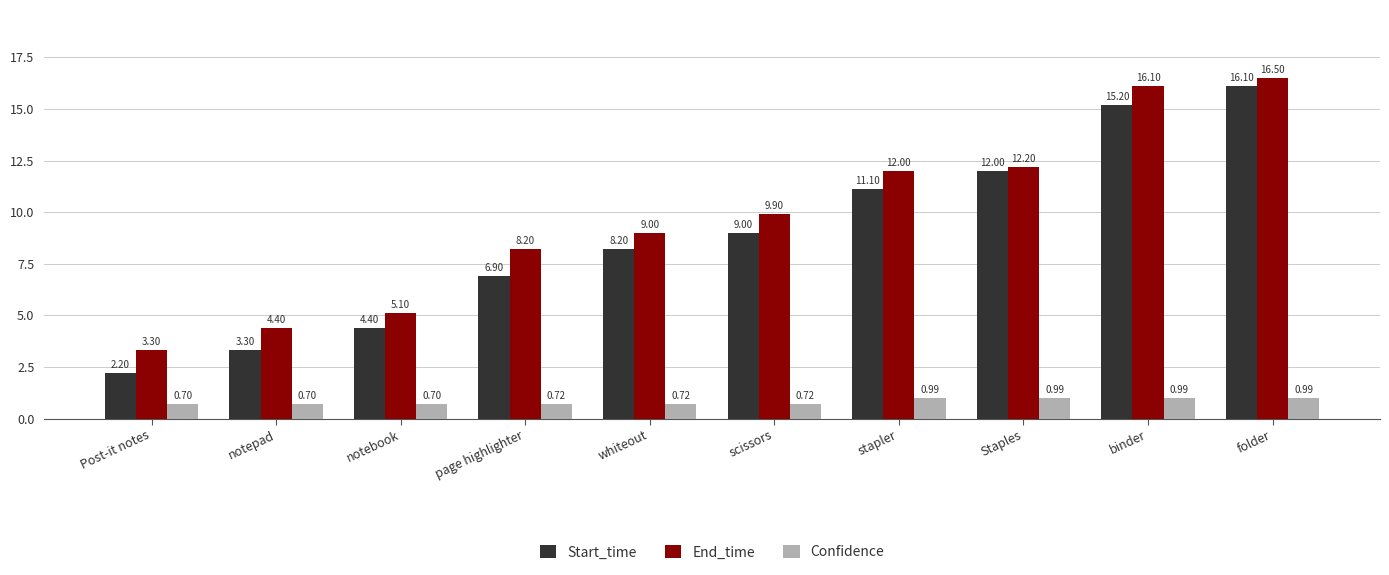

Count the number of data series in this chart.

3